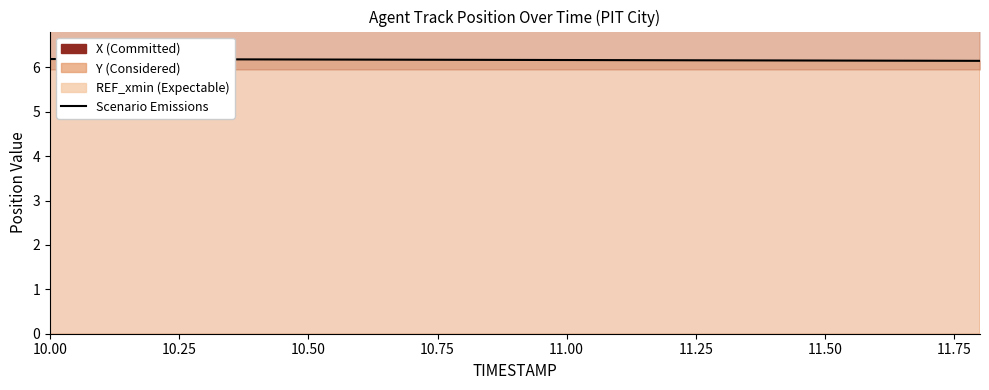

What is the average value?

6.2